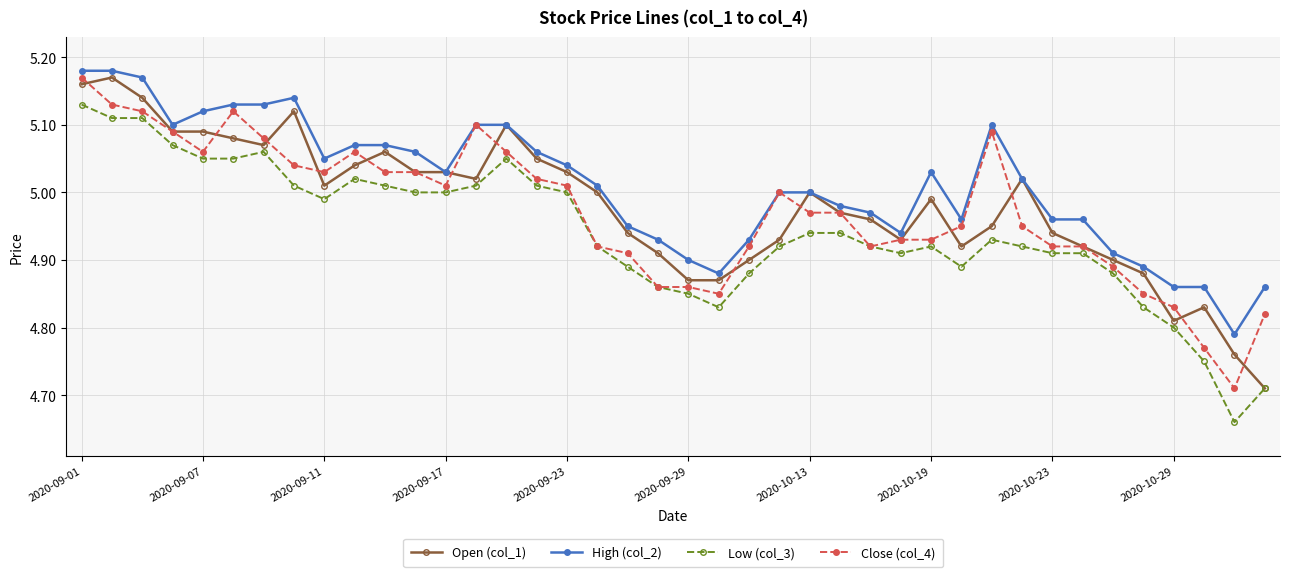

Which series has the largest total across all categories?

High (col_2)